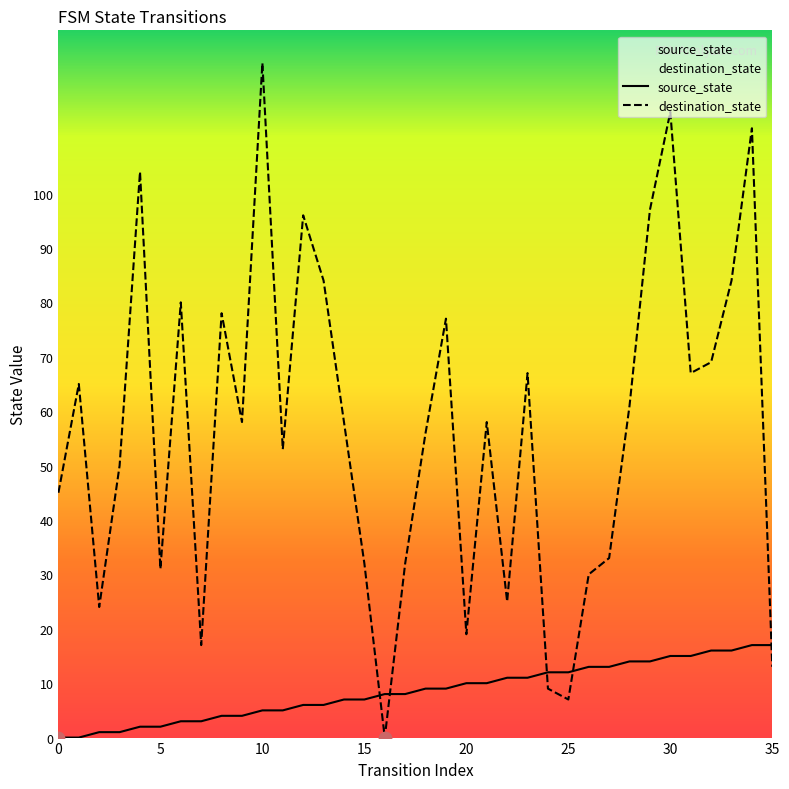

Which series has the largest Y range (max minus min)?

destination_state